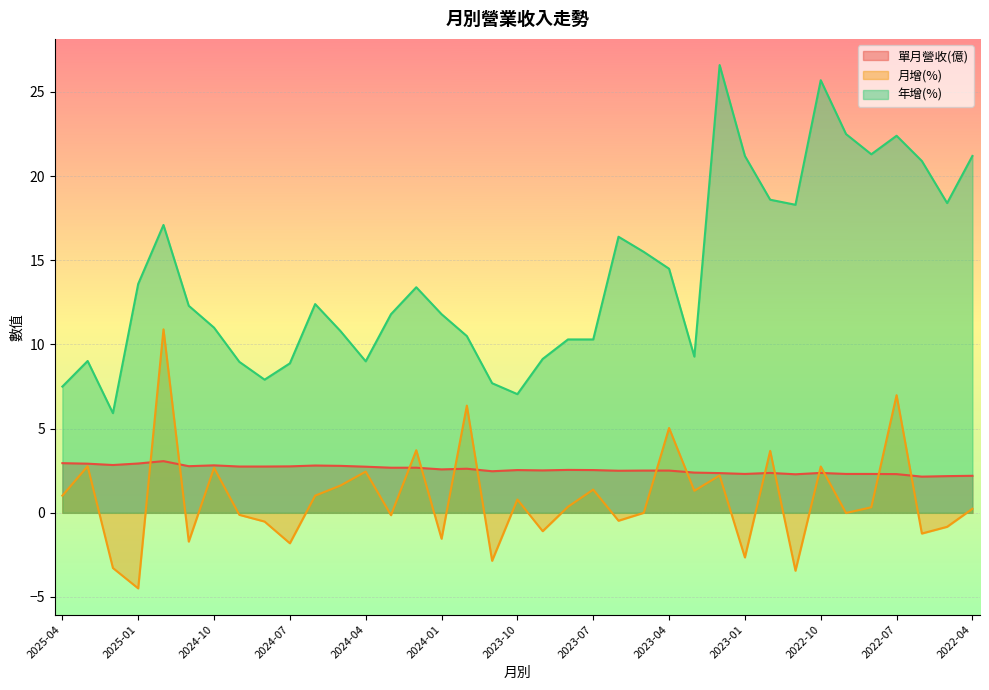

Reading right to left, what are all the values shown in this chart?

單月營收(億): 2022-04=2.2	2022-05=2.2	2022-06=2.1	2022-07=2.3	2022-08=2.3	2022-09=2.3	2022-10=2.4	2022-11=2.3	2022-12=2.4	2023-01=2.3	2023-02=2.4	2023-03=2.4	2023-04=2.5	2023-05=2.5	2023-06=2.5	2023-07=2.5	2023-08=2.5	2023-09=2.5	2023-10=2.5	2023-11=2.5	2023-12=2.6	2024-01=2.6	2024-02=2.7	2024-03=2.7	2024-04=2.7	2024-05=2.8	2024-06=2.8	2024-07=2.8	2024-08=2.8	2024-09=2.8	2024-10=2.8	2024-11=2.8	2024-12=3.1	2025-01=2.9	2025-02=2.8	2025-03=2.9	2025-04=3.0
月增(%): 2022-04=0.2	2022-05=-0.8	2022-06=-1.2	2022-07=7.0	2022-08=0.3	2022-09=-0.0	2022-10=2.8	2022-11=-3.4	2022-12=3.7	2023-01=-2.6	2023-02=2.2	2023-03=1.3	2023-04=5.0	2023-05=0.0	2023-06=-0.5	2023-07=1.4	2023-08=0.4	2023-09=-1.1	2023-10=0.8	2023-11=-2.9	2023-12=6.4	2024-01=-1.5	2024-02=3.7	2024-03=-0.1	2024-04=2.5	2024-05=1.6	2024-06=1.0	2024-07=-1.8	2024-08=-0.5	2024-09=-0.1	2024-10=2.7	2024-11=-1.7	2024-12=10.9	2025-01=-4.5	2025-02=-3.3	2025-03=2.8	2025-04=1.0
年增(%): 2022-04=21.2	2022-05=18.4	2022-06=20.9	2022-07=22.4	2022-08=21.3	2022-09=22.5	2022-10=25.7	2022-11=18.3	2022-12=18.6	2023-01=21.2	2023-02=26.6	2023-03=9.3	2023-04=14.5	2023-05=15.5	2023-06=16.4	2023-07=10.3	2023-08=10.3	2023-09=9.1	2023-10=7.0	2023-11=7.7	2023-12=10.5	2024-01=11.8	2024-02=13.4	2024-03=11.8	2024-04=9.0	2024-05=10.8	2024-06=12.4	2024-07=8.9	2024-08=7.9	2024-09=9.0	2024-10=11.0	2024-11=12.3	2024-12=17.1	2025-01=13.6	2025-02=5.9	2025-03=9.0	2025-04=7.5